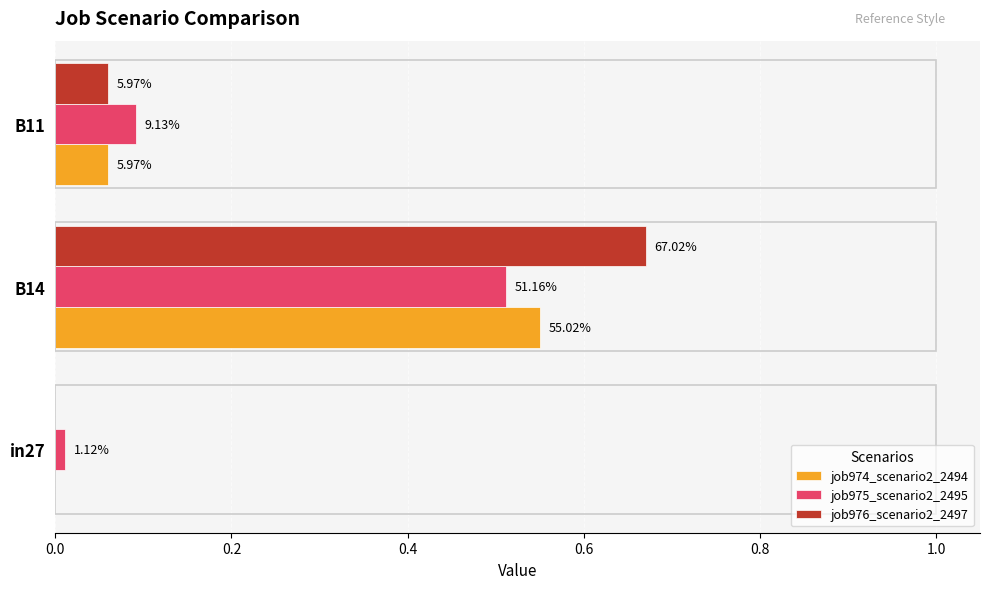

What are all the series names shown in the legend?

job974_scenario2_2494, job975_scenario2_2495, job976_scenario2_2497